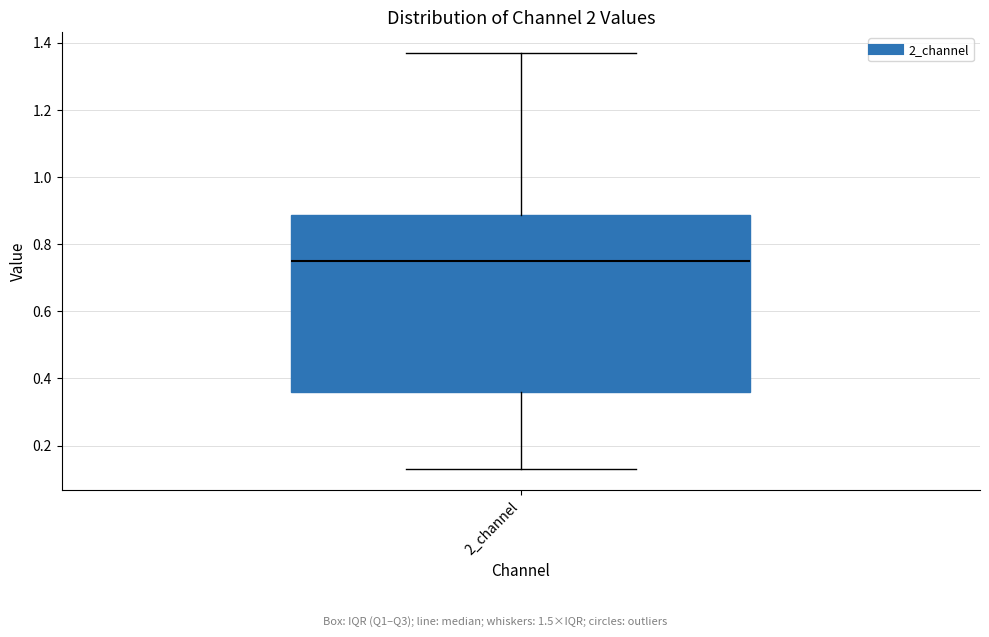

Where is the lower edge of the box for 2_channel on the y-axis? The values are not printed on the chart, so give them approximately, as read against the axis.

0.36